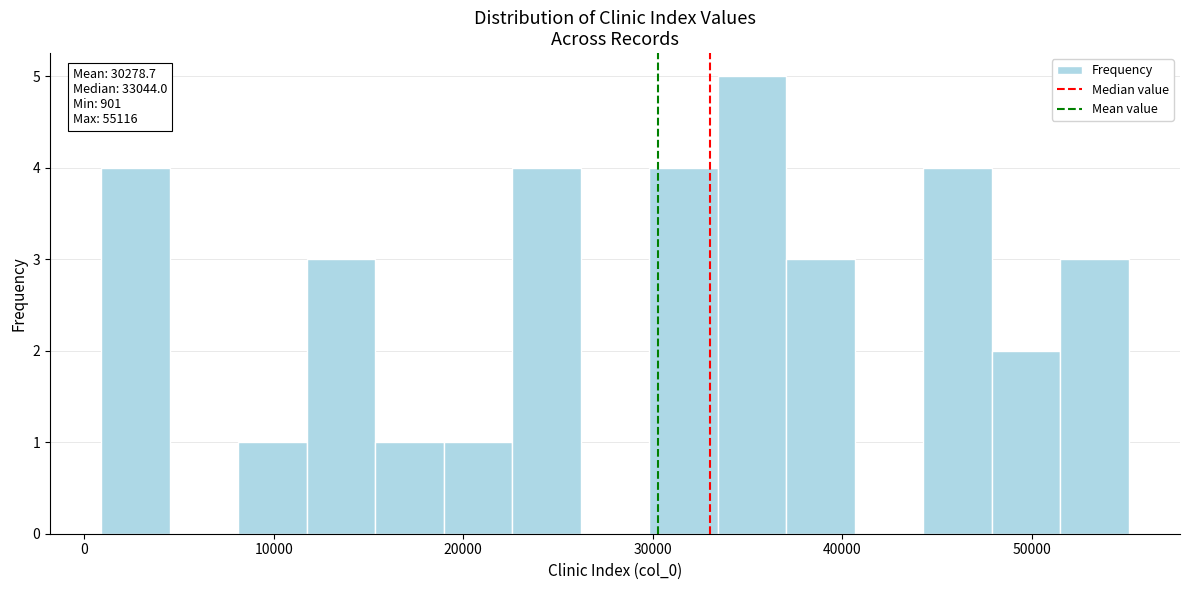

Read against the x-axis, roughly where is the centre of the tallest bar?

35000